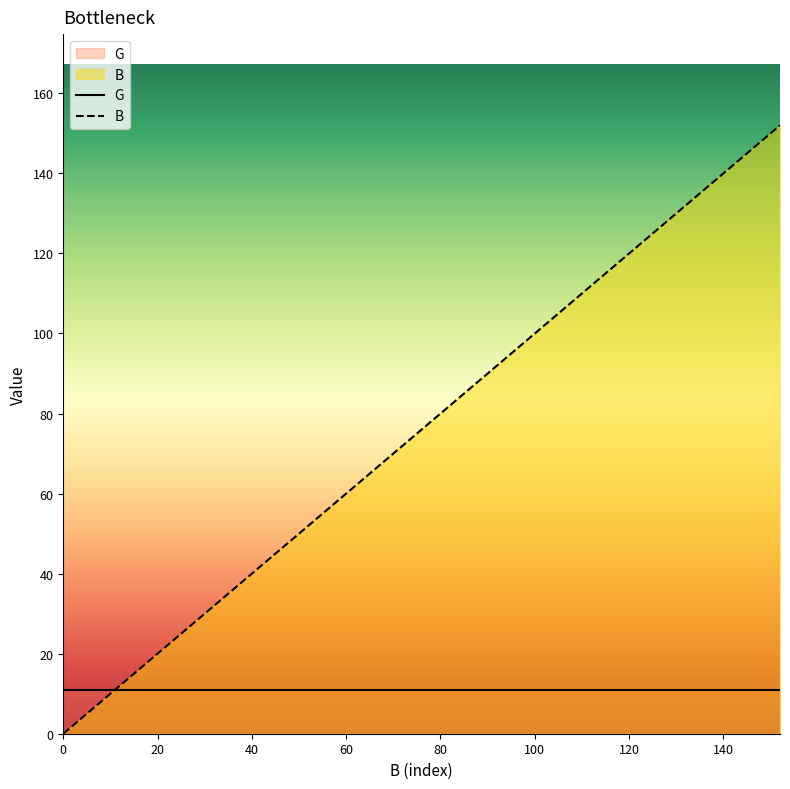

Is it true that G equals 4 at 0?

False